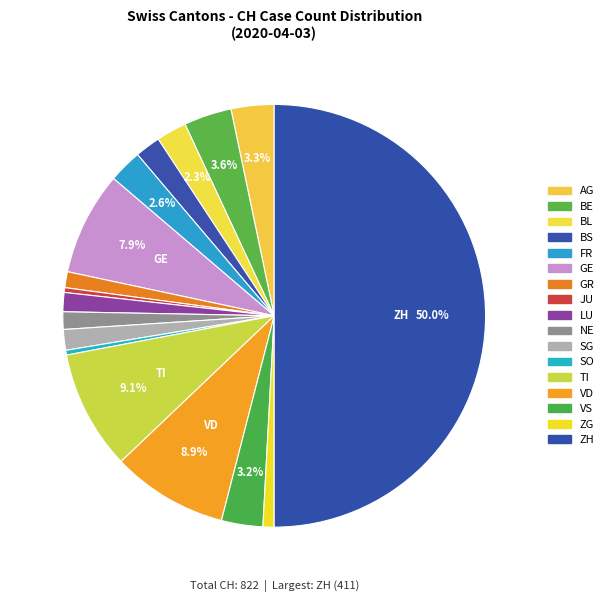

Count the number of slices in the pie.

17